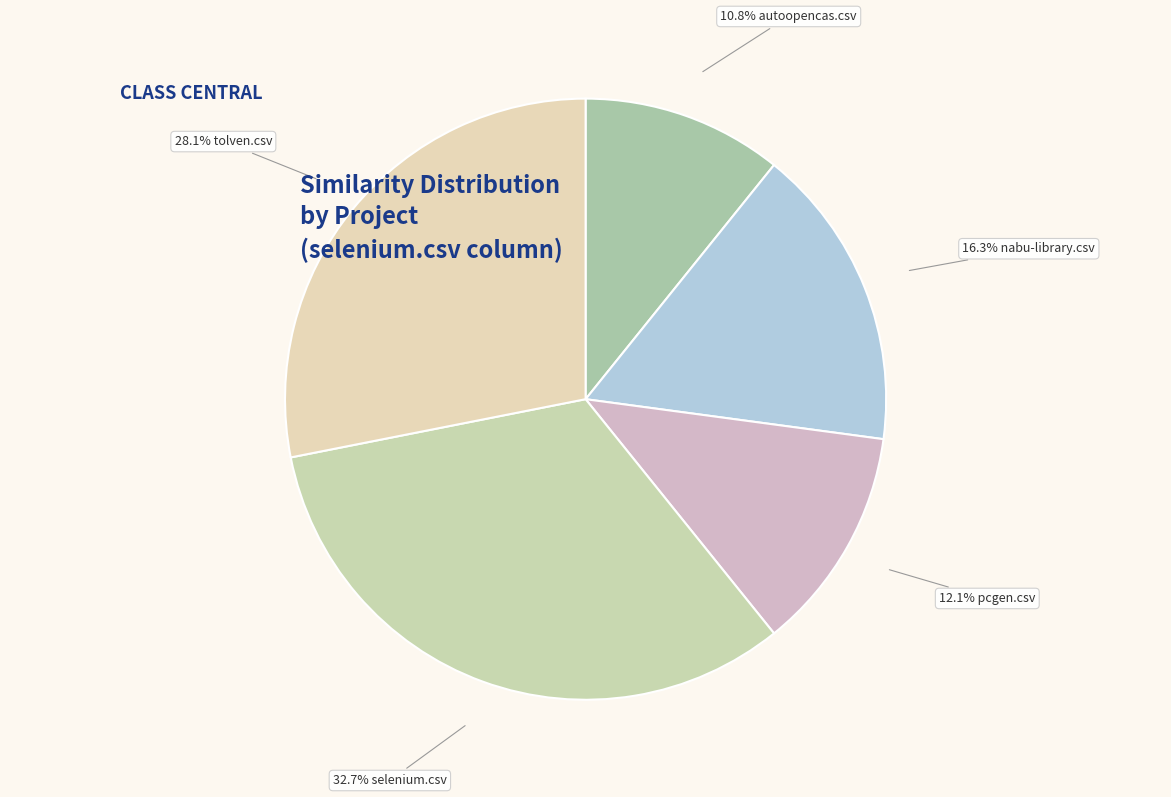

How many slices are in this pie chart?

5